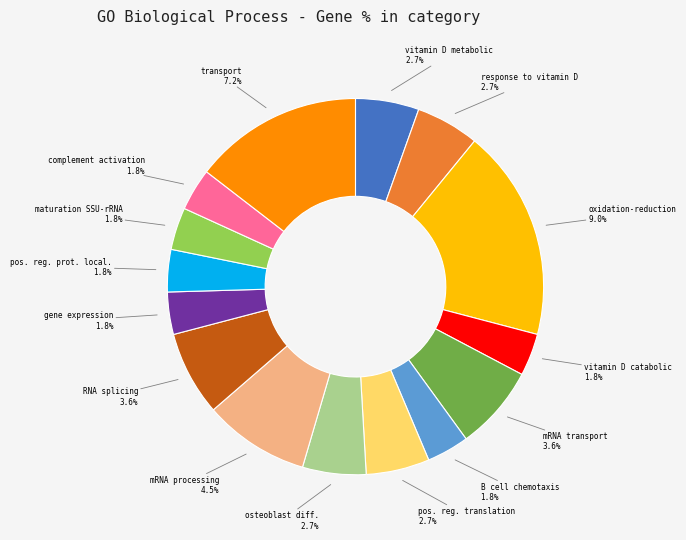

True or false: oxidation-reduction process accounts for 29% of the total.

False